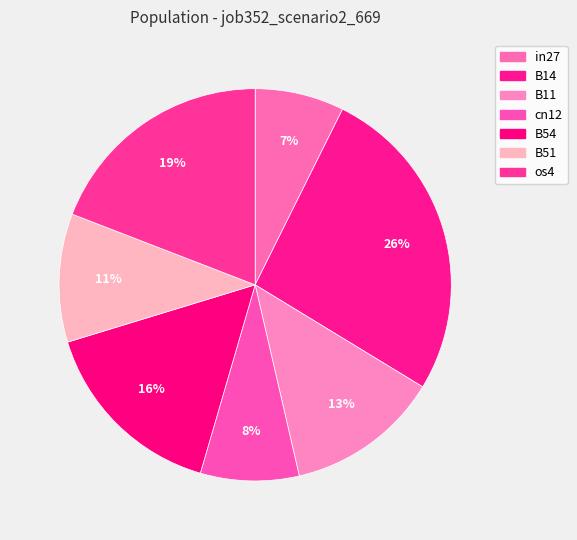

How many segments does this pie chart have?

7